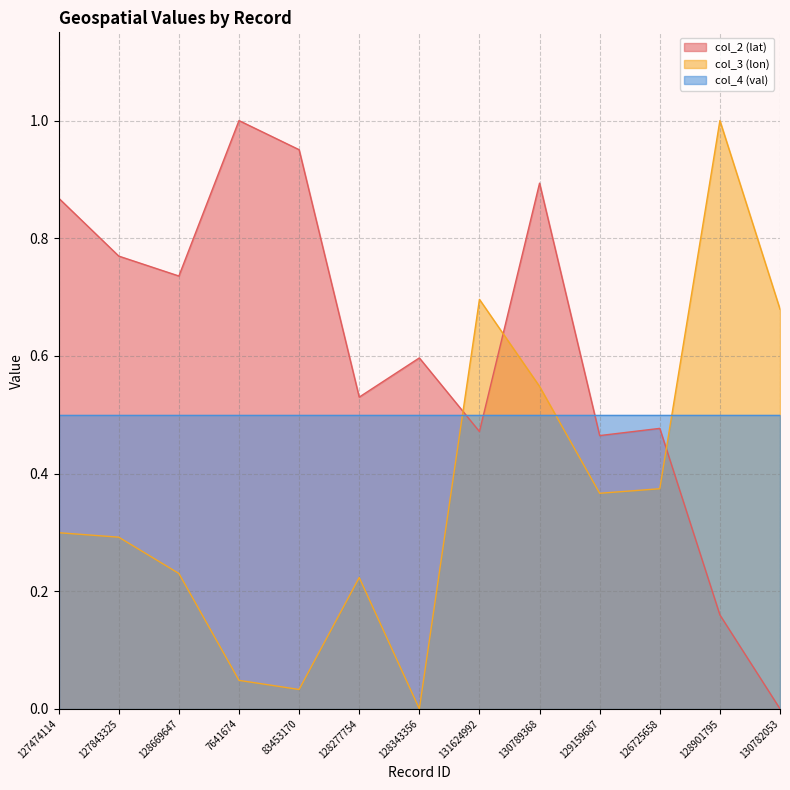

What is the maximum value for col_3 (lon)?

1.0